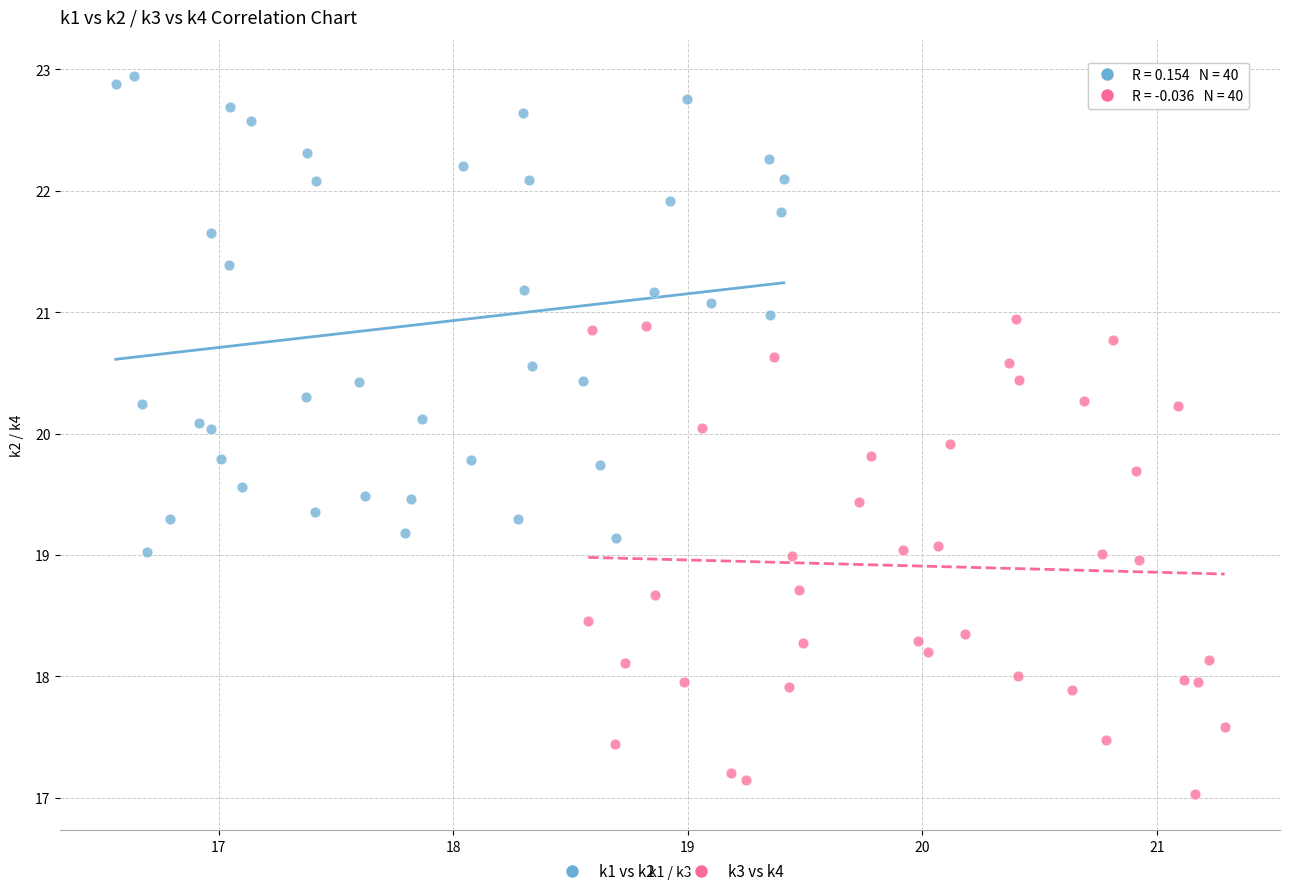

Which series reaches the maximum Y coordinate?

k1 vs k2